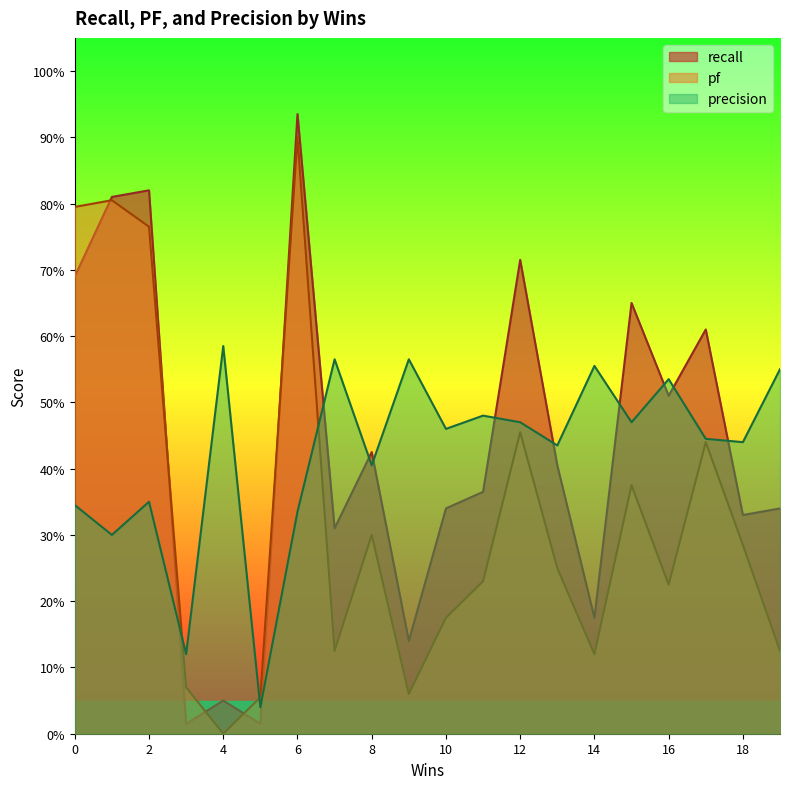

At 1, list the series in order from largest to smallest.

recall, pf, precision